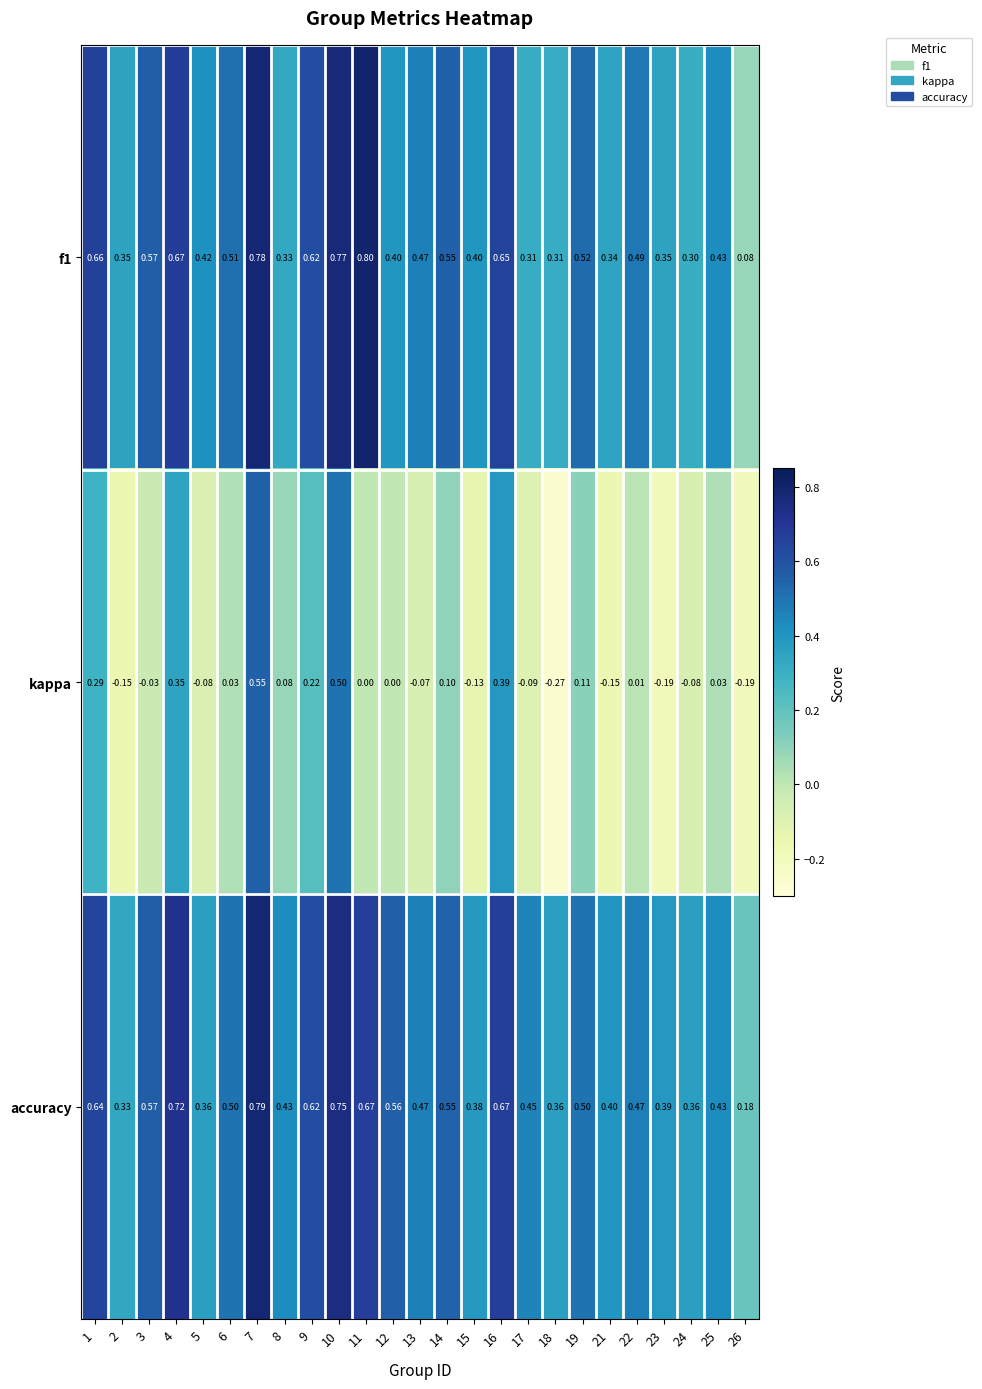

How many data points does each series have?

25